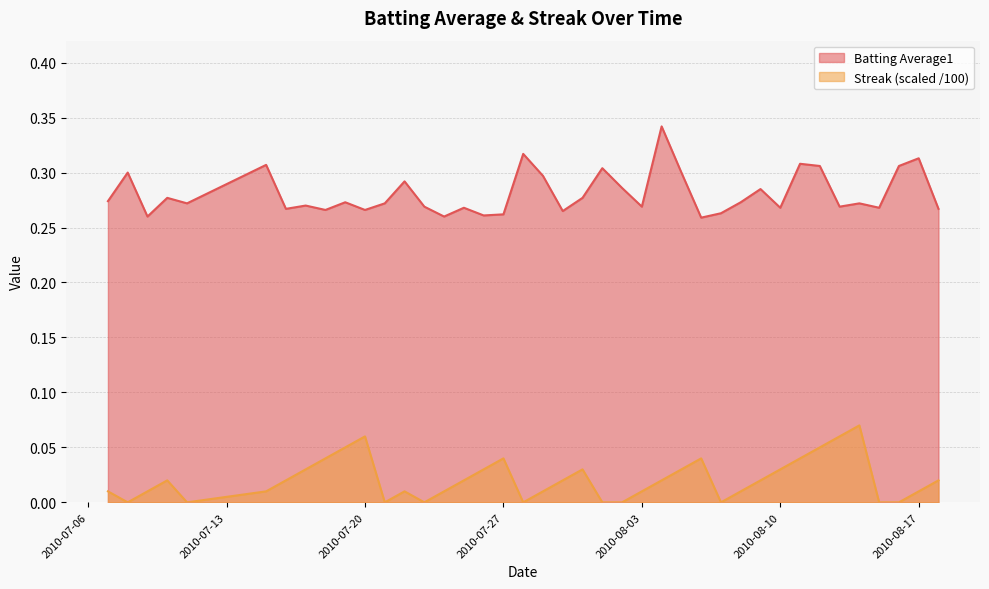

At which label is Streak closest to 0?

2010-07-08